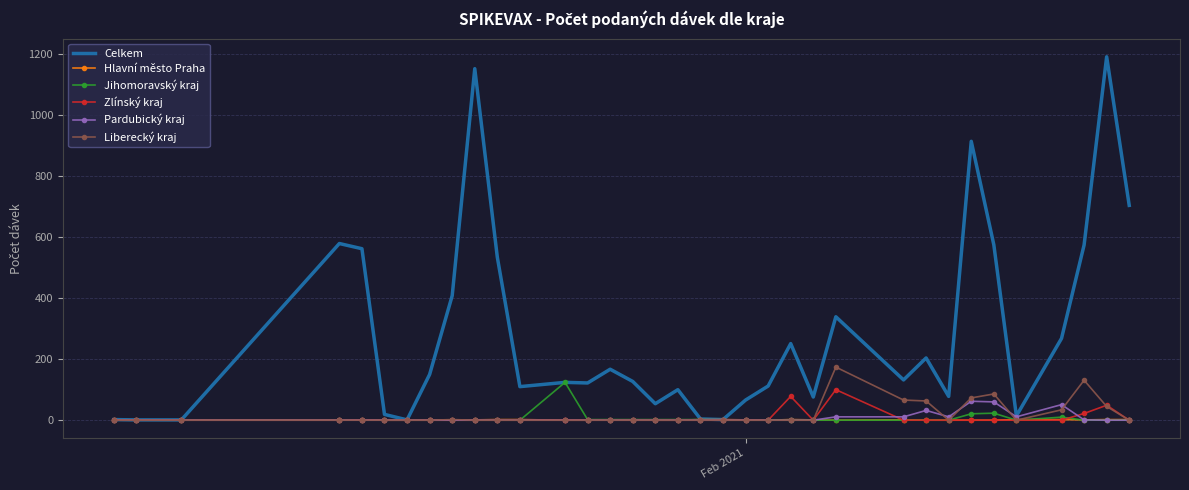

What are all the series names shown in the legend?

Celkem, Hlavní město Praha, Jihomoravský kraj, Zlínský kraj, Pardubický kraj, Liberecký kraj